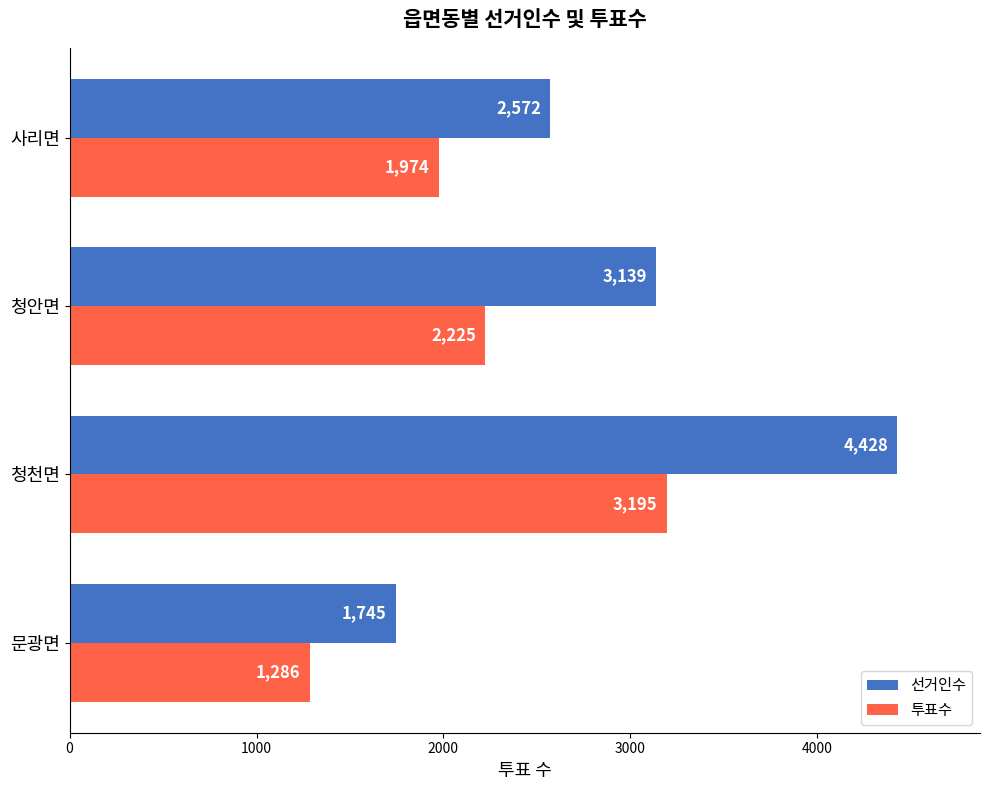

Where is 투표수 nearest to the value 2240?

청안면